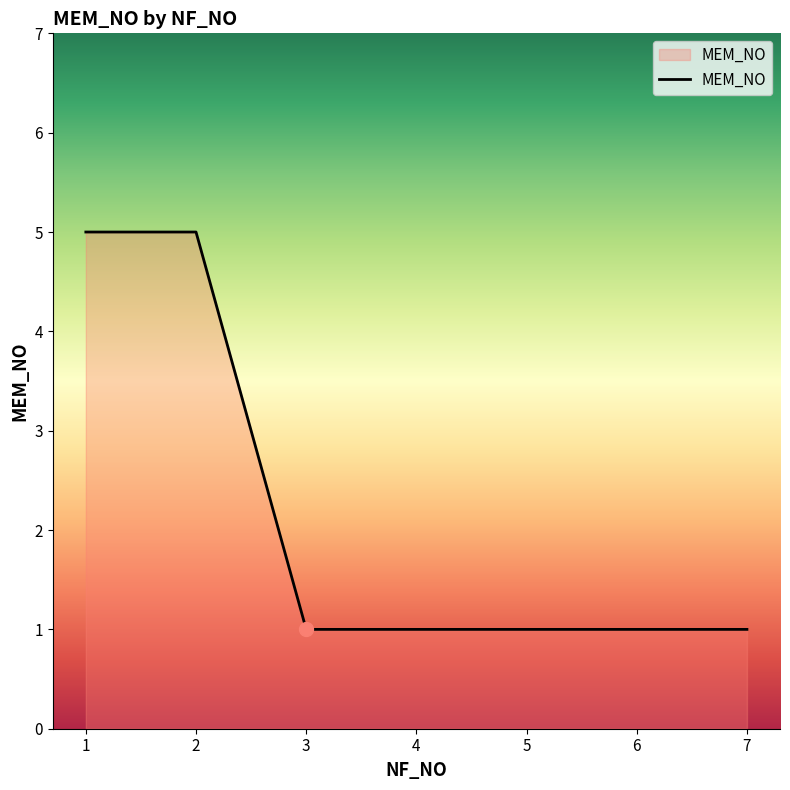

How many distinct data groups are displayed?

1